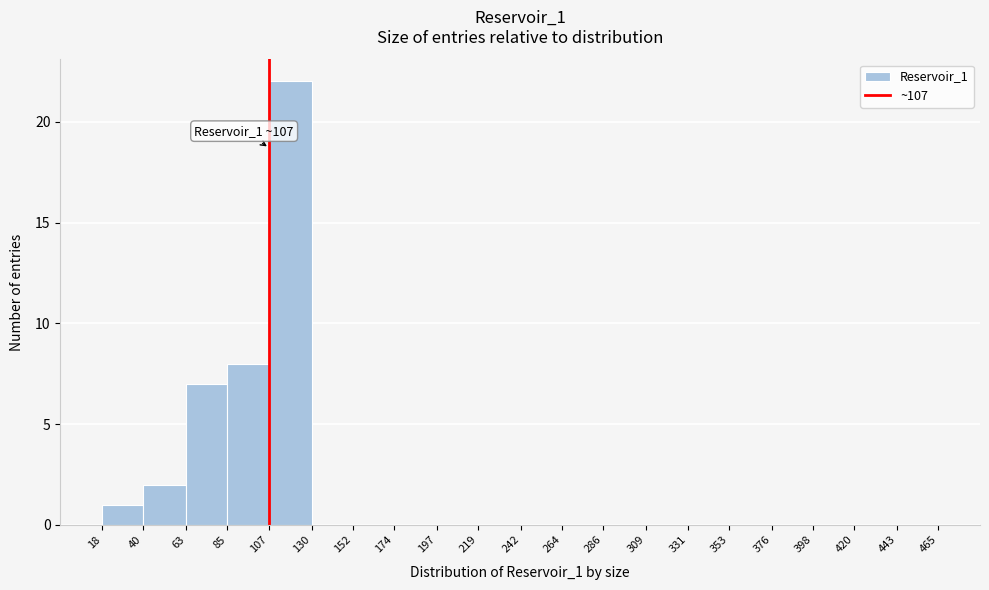

Over which range of the x-axis is the bar tallest?

107 to 130